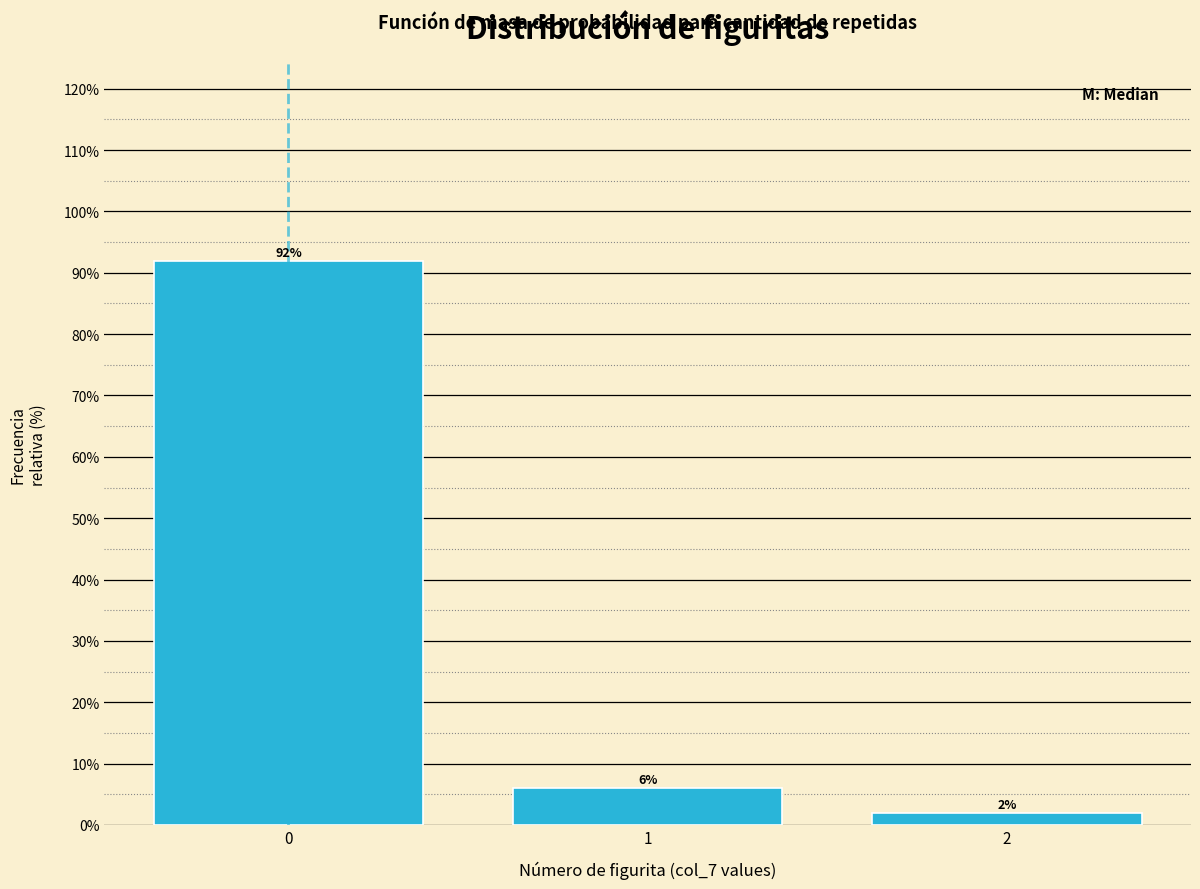

Reading right to left, what are all the values shown in this chart?

2	6	92